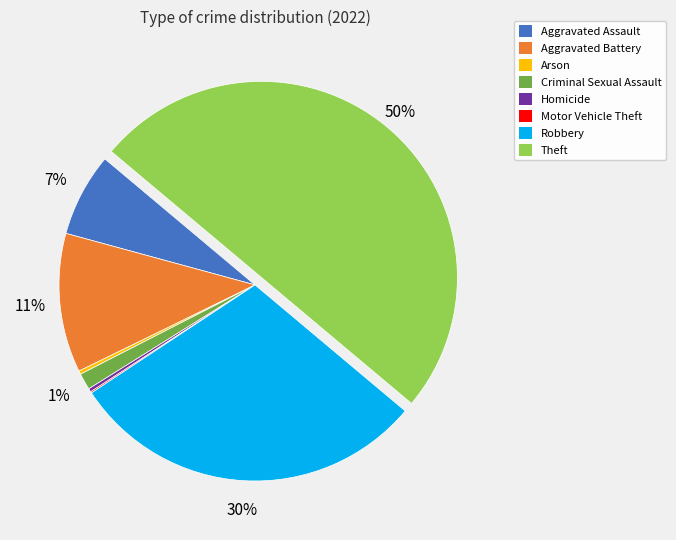

Which slice is the largest?

Theft